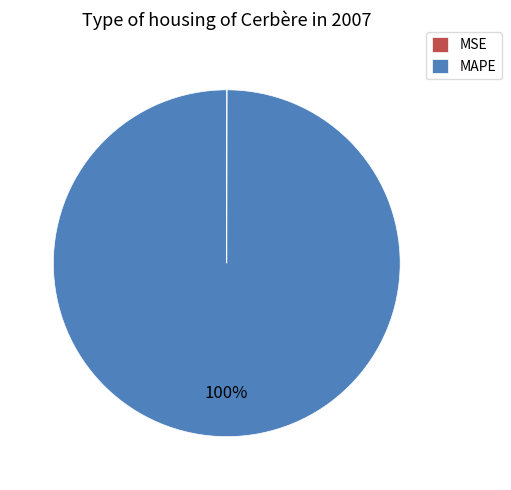

Which slice is the largest?

MAPE